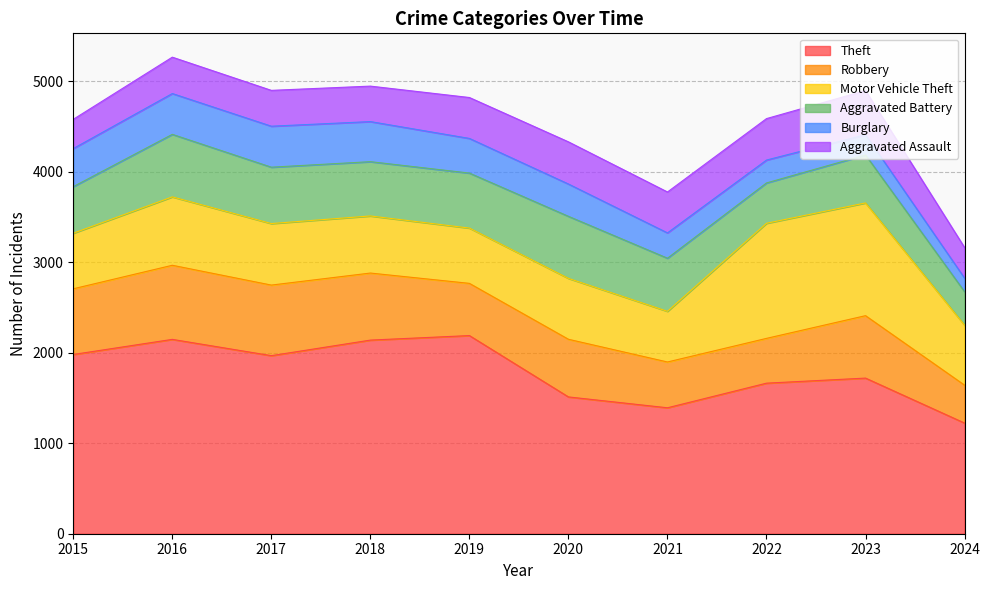

What are all the series names shown in the legend?

Theft, Robbery, Motor Vehicle Theft, Aggravated Battery, Burglary, Aggravated Assault